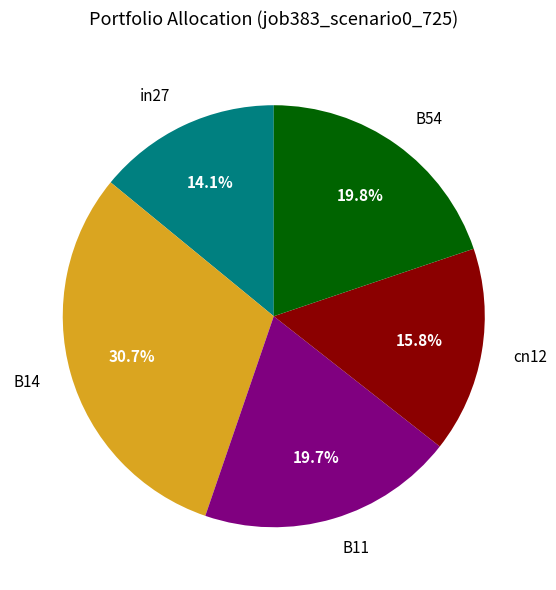

To the nearest percent, what is the difference between the largest and smallest slice percentages?

17%